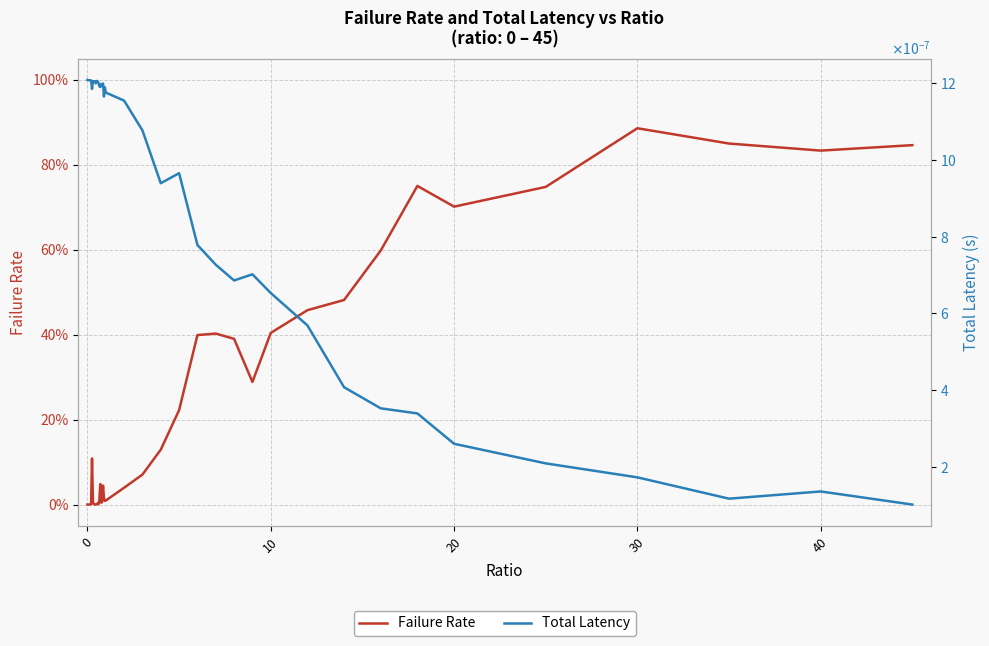

At which category is the sum across all series the highest?

30